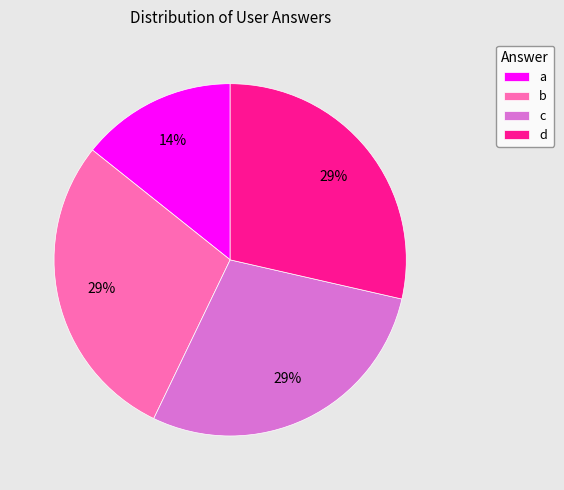

What is the ratio of the value at a to the value at d?

0.5